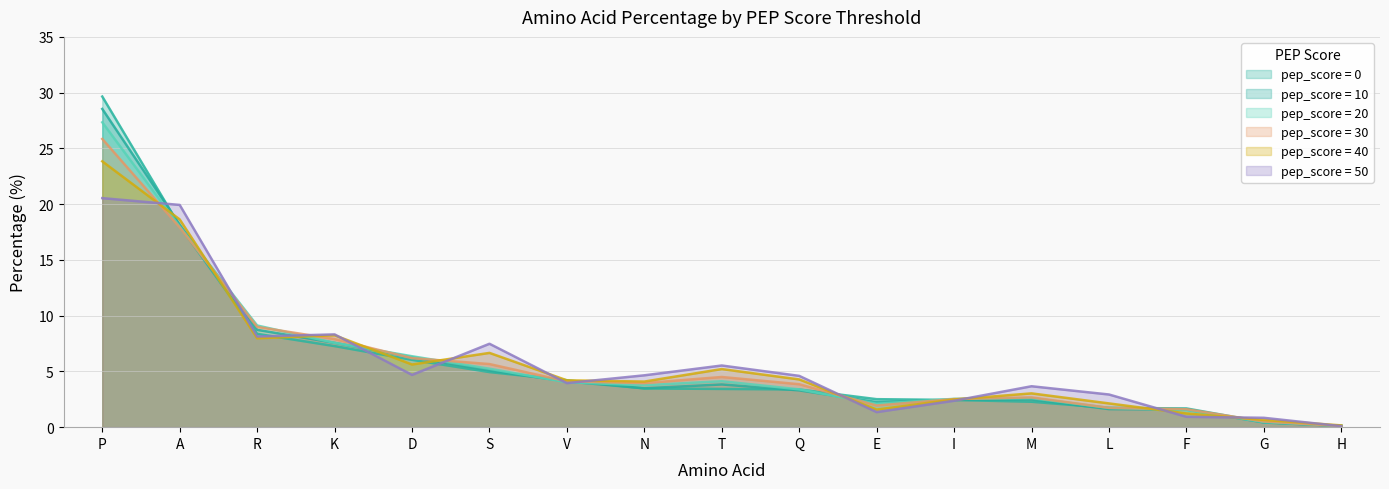

True or false: pep_score = 10 has a value of 6.4 at T.

False